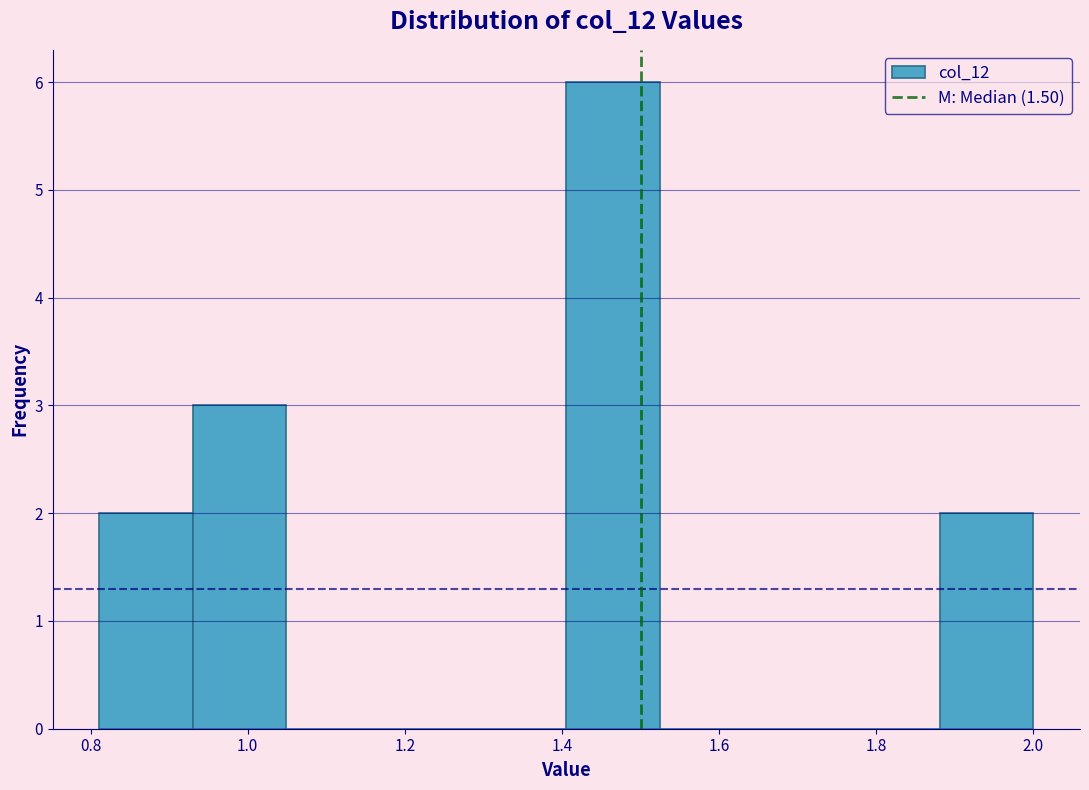

Reading left to right, transcribe this chart: for each bar, give the range it covers on the x-axis and its height. Neither the bar edges nor the heights are printed on the chart, so give them approximately, as read against the axes.

0.82 to 0.94: 2
0.94 to 1.04: 3
1.04 to 1.16: 0
1.16 to 1.28: 0
1.28 to 1.40: 0
1.40 to 1.52: 6
1.52 to 1.64: 0
1.64 to 1.76: 0
1.76 to 1.88: 0
1.88 to 2.00: 2